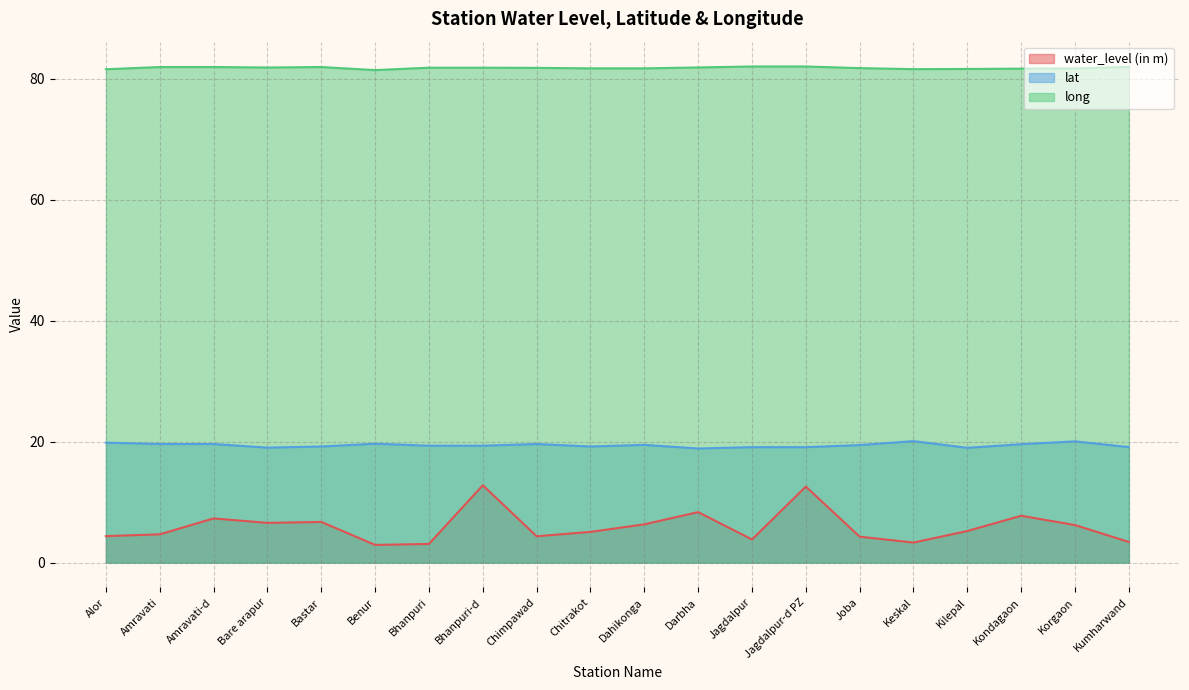

What is the average value of the long series?

81.8